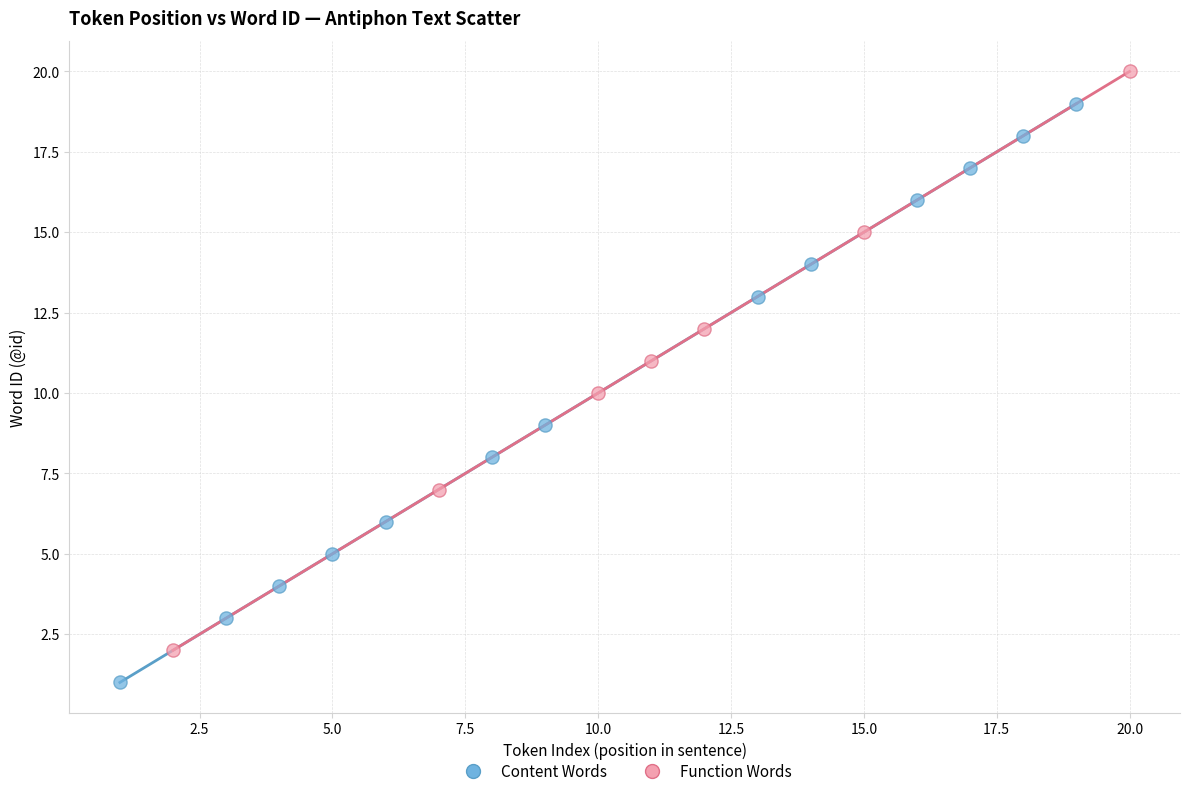

Which series reaches the maximum Y coordinate?

Function Words